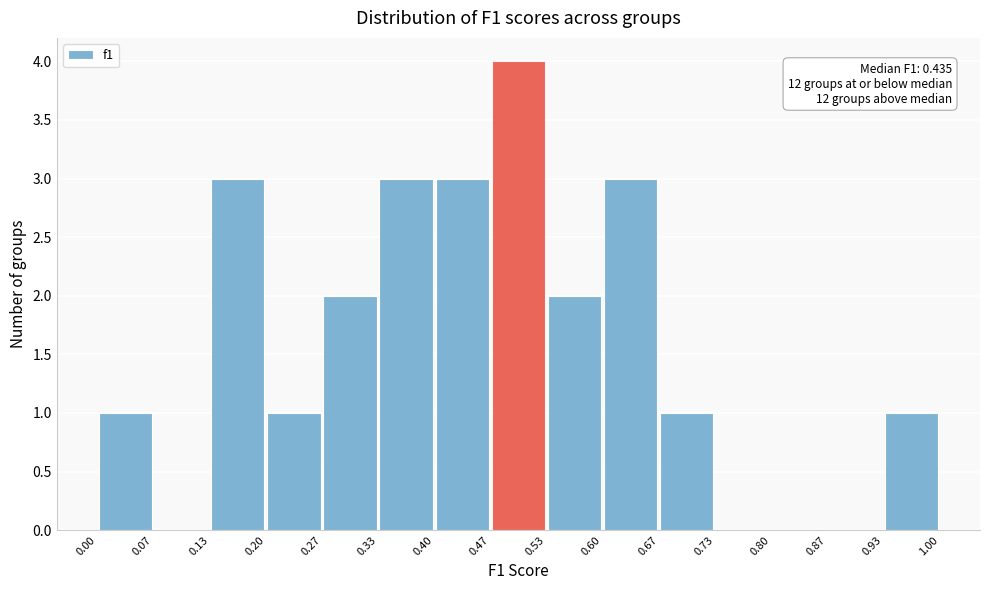

Which range on the x-axis has the tallest bar?

0.47 to 0.53